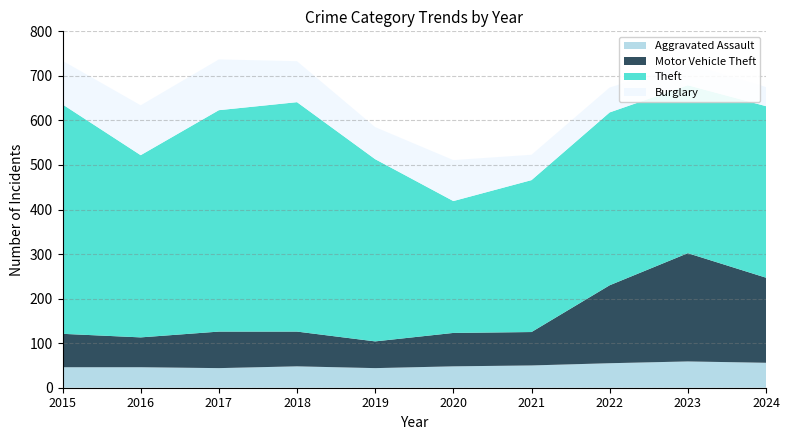

Reading left to right, extract all data points from this chart.

Aggravated Assault: 2015=46	2016=46	2017=44	2018=48	2019=44	2020=48	2021=50	2022=55	2023=59	2024=56
Motor Vehicle Theft: 2015=75	2016=67	2017=82	2018=78	2019=60	2020=75	2021=75	2022=175	2023=243	2024=191
Theft: 2015=515	2016=409	2017=497	2018=515	2019=409	2020=296	2021=341	2022=388	2023=377	2024=385
Burglary: 2015=98	2016=112	2017=114	2018=92	2019=72	2020=92	2021=57	2022=56	2023=48	2024=43